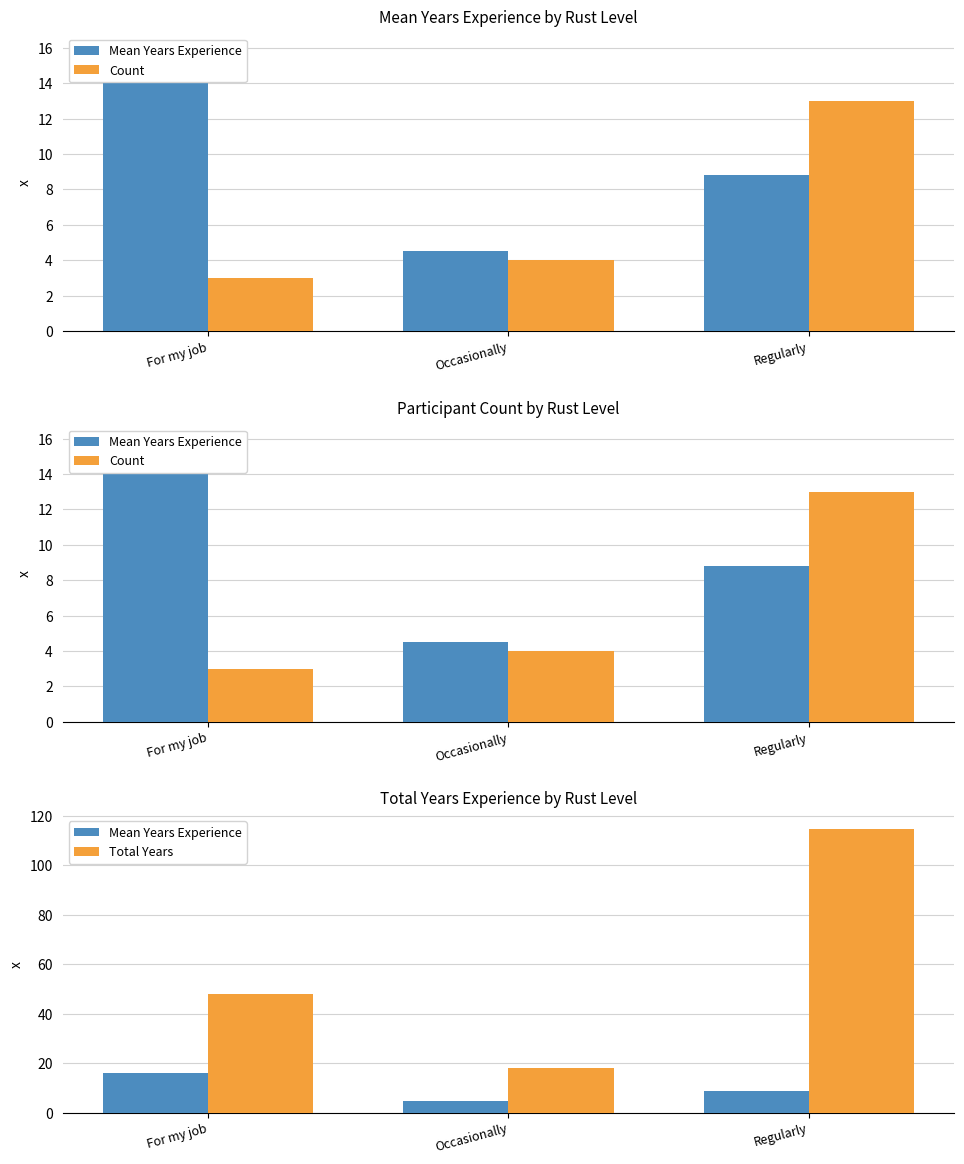

What is the label of the 3rd bar from the right?

For my job